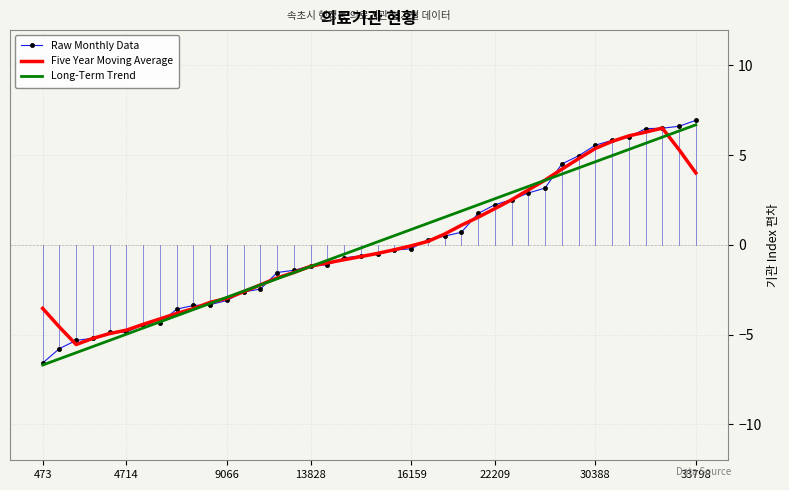

What is the maximum value shown in the chart?

6.9